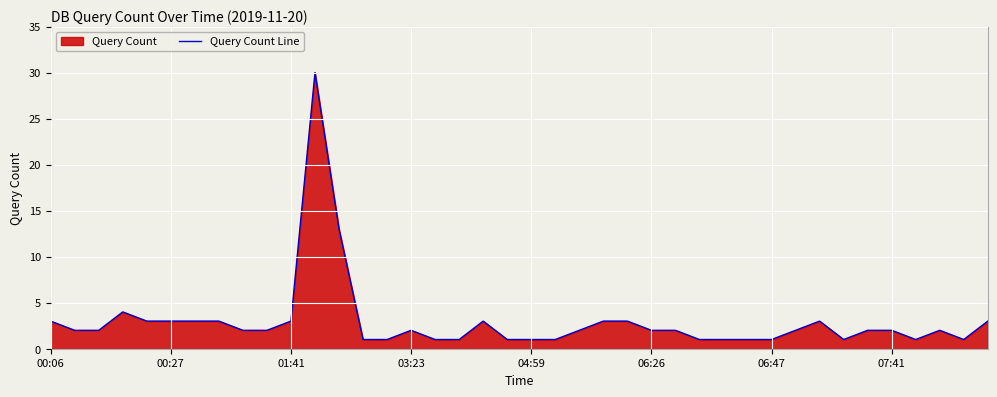

What is the ratio of the value at 00:06 to the value at 00:27?

1.0